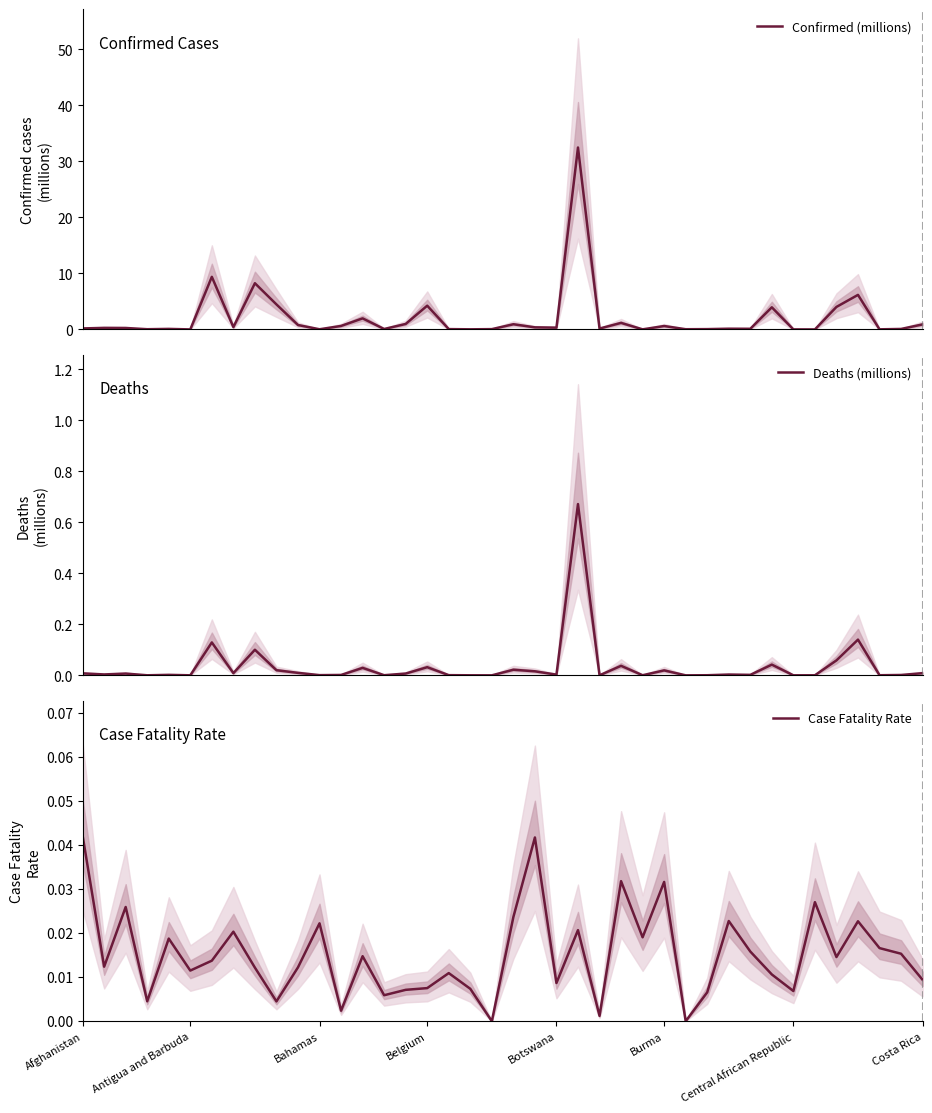

At which category is the sum across all series the highest?

23